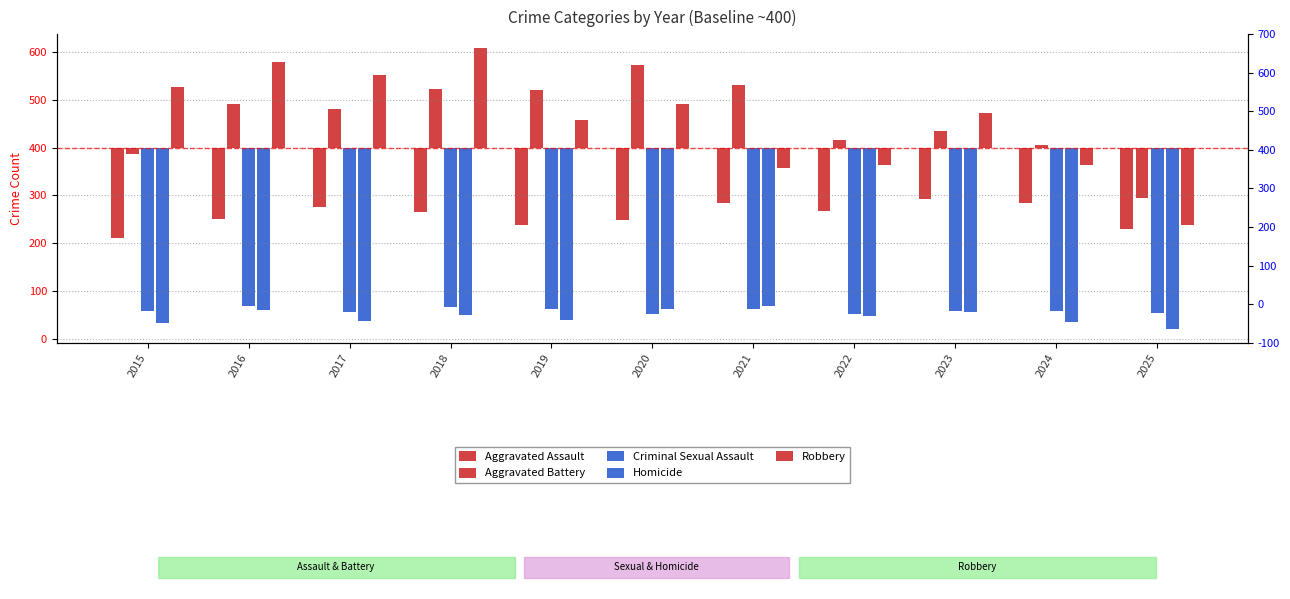

What is the difference between the maximum and minimum values in the Criminal Sexual Assault series?

18